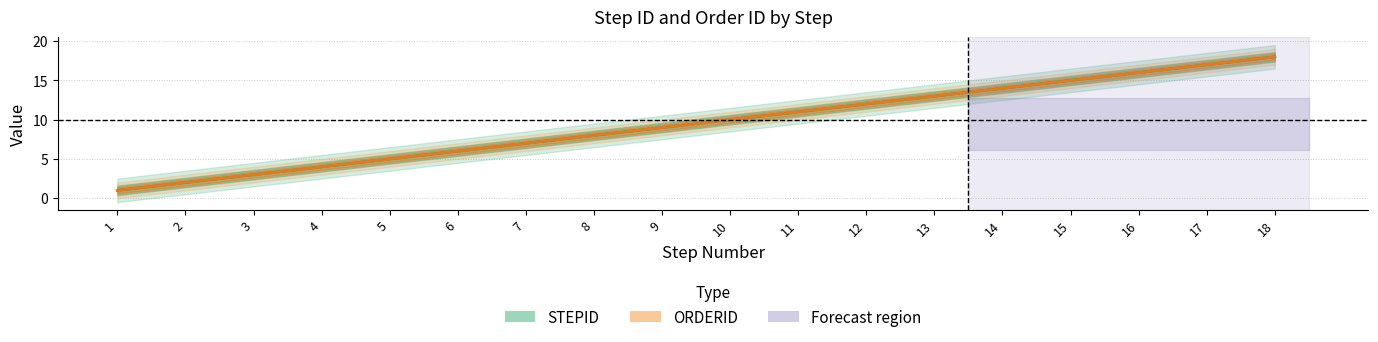

Which category has the lowest value in the ORDERID series?

1